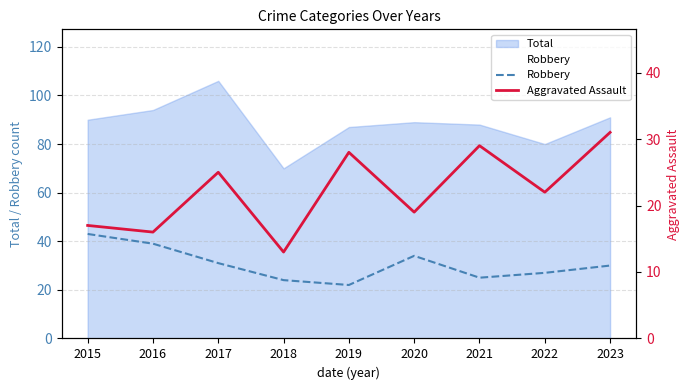

Does the chart have visible grid lines?

Yes